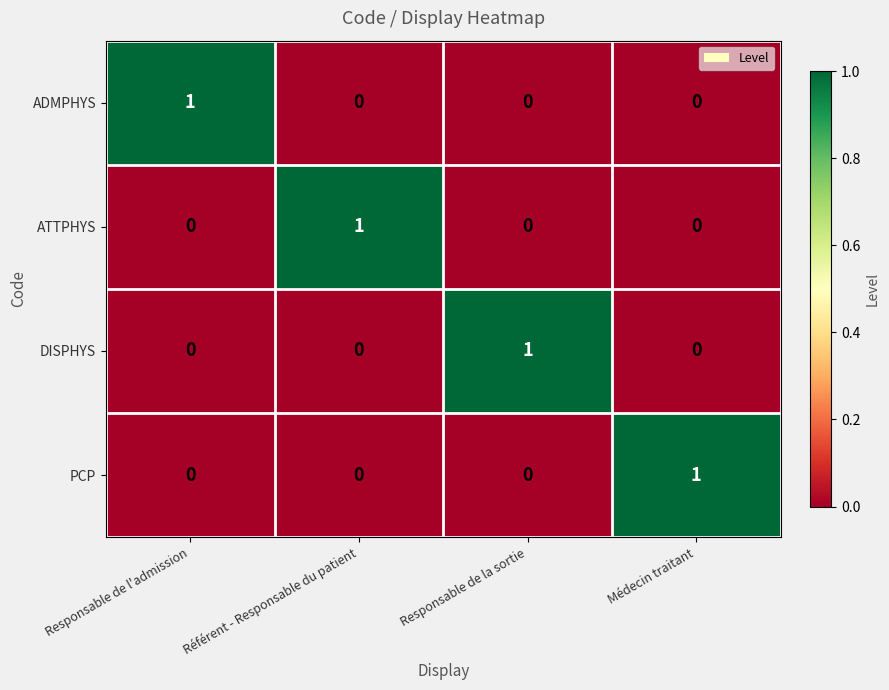

At how many categories does at least one series exceed 0?

4